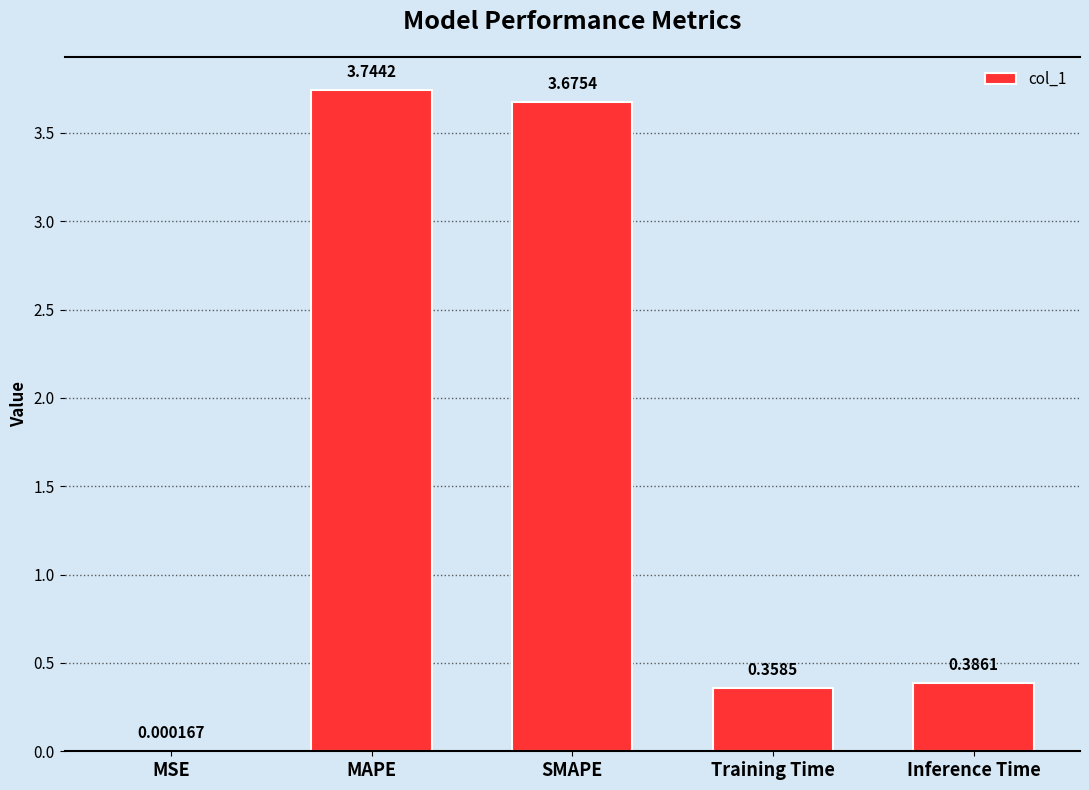

Which has a higher value, Inference Time or SMAPE?

SMAPE